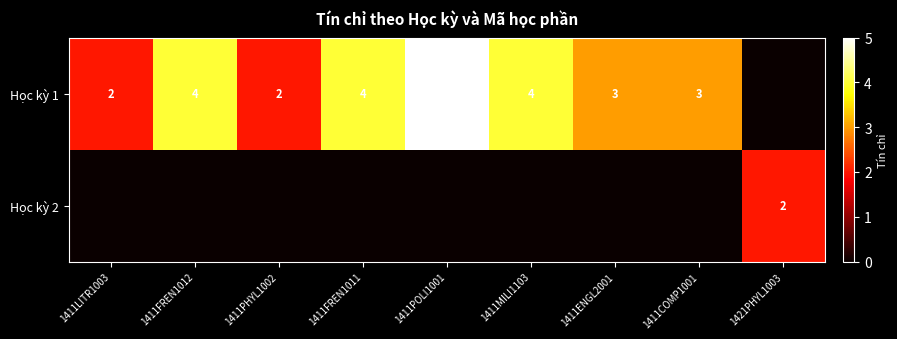

The Học kỳ 1 series shows 5 at 1411COMP1001. True or false?

False